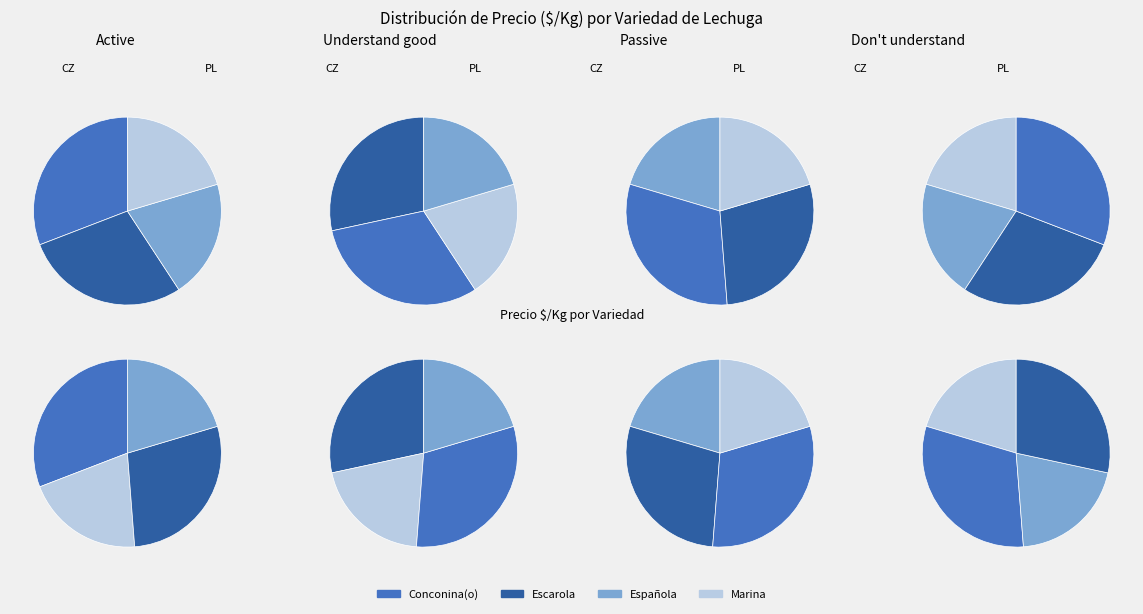

To the nearest percent, what percentage of the pie is Conconina(o)?

31%